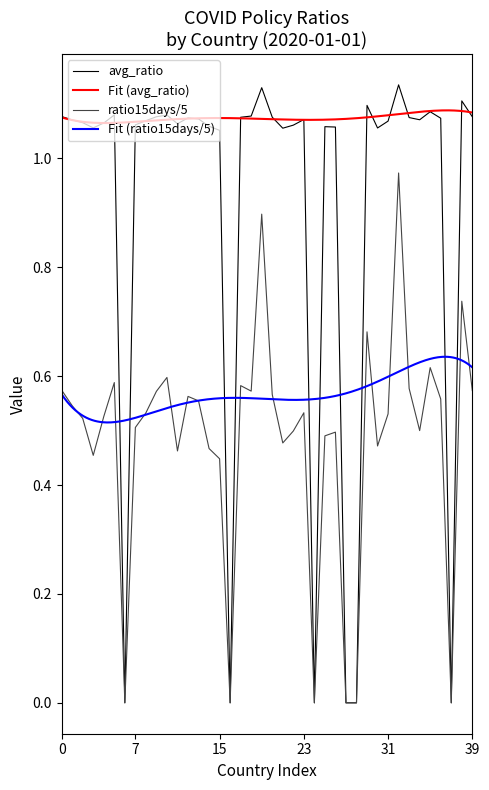

The avg_ratio series shows 1.5 at 0. True or false?

False